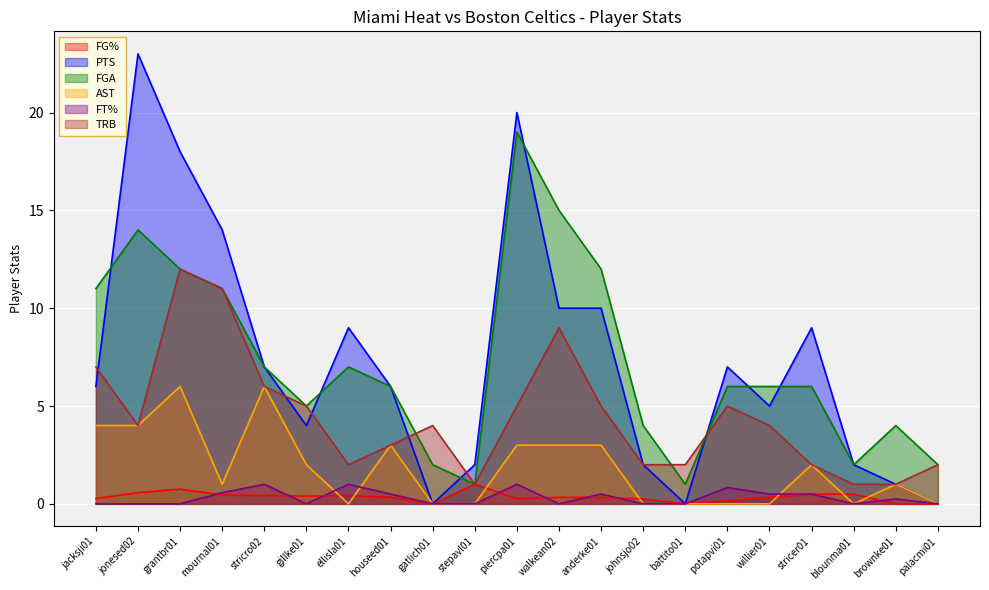

Where is the first local maximum for AST?

grantbr01